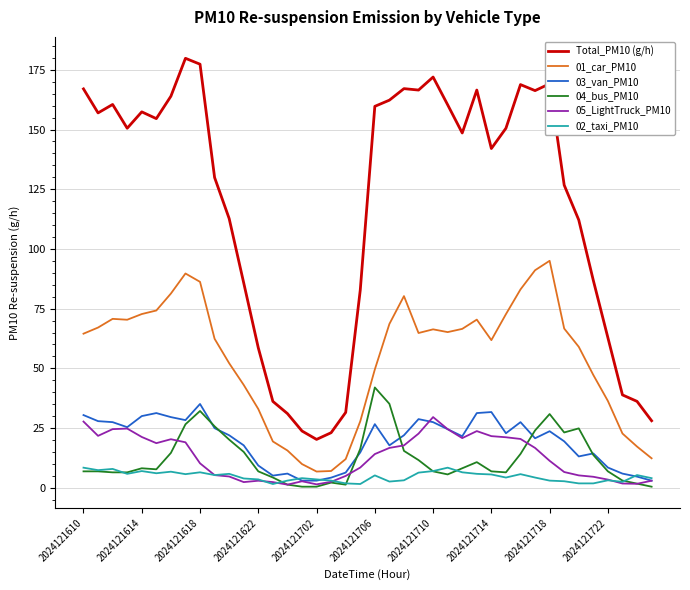

Does the chart have visible grid lines?

Yes